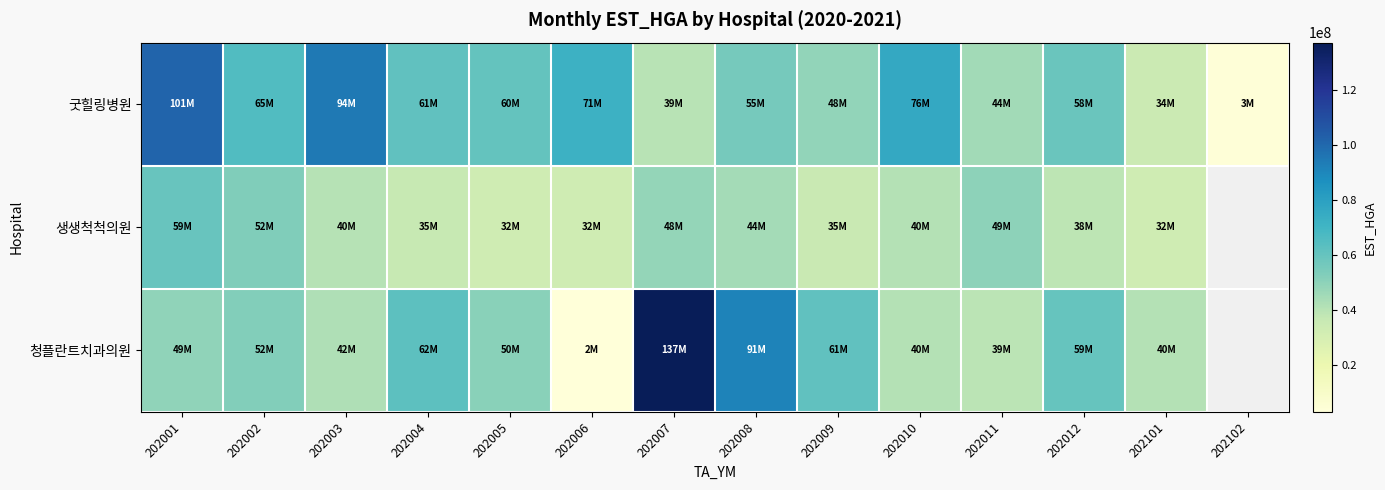

Which series has the largest total across all categories?

굿힐링병원